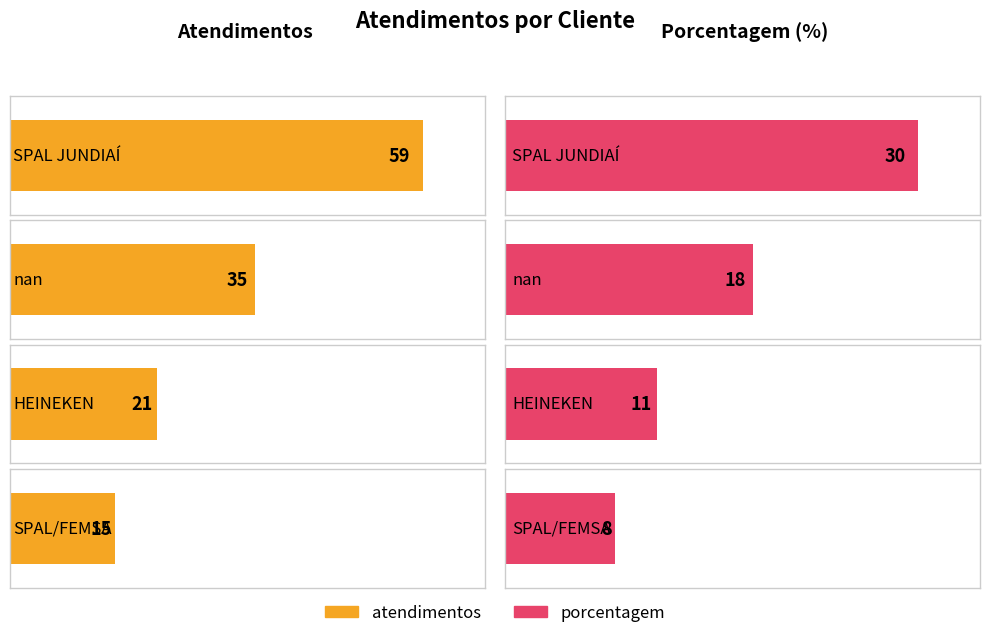

At which category does the chart reach its peak across all series?

SPAL JUNDIAÍ